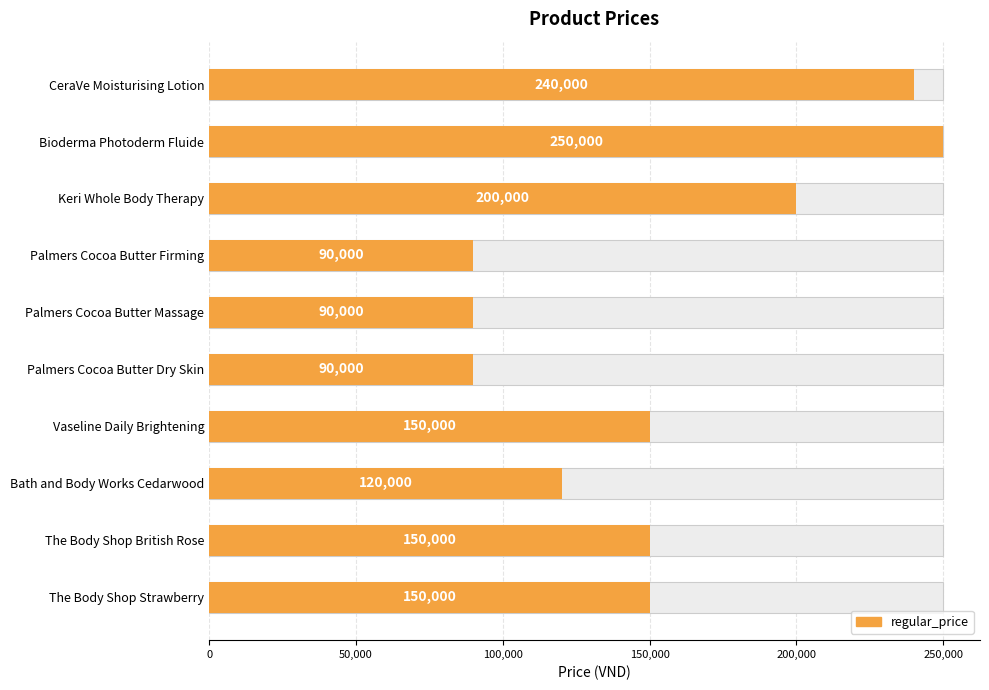

What value does the data have at Keri Whole Body Therapy, to the nearest 50?

200000